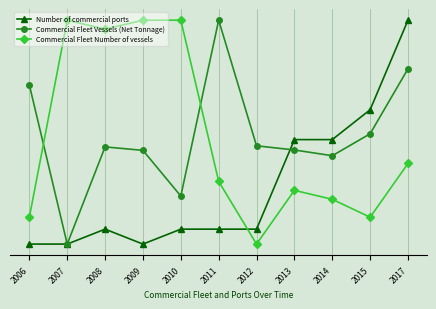

Reading left to right, transcribe all the data shown in this chart.

Number of commercial ports: 2006=0.0	2007=0.0	2008=0.1	2009=0.0	2010=0.1	2011=0.1	2012=0.1	2013=0.5	2014=0.5	2015=0.6	2017=1.0
Commercial Fleet Vessels (Net Tonnage): 2006=0.7	2007=0.0	2008=0.4	2009=0.4	2010=0.2	2011=1.0	2012=0.4	2013=0.4	2014=0.4	2015=0.5	2017=0.8
Commercial Fleet Number of vessels: 2006=0.1	2007=1.0	2008=1.0	2009=1.0	2010=1.0	2011=0.3	2012=0.0	2013=0.2	2014=0.2	2015=0.1	2017=0.4